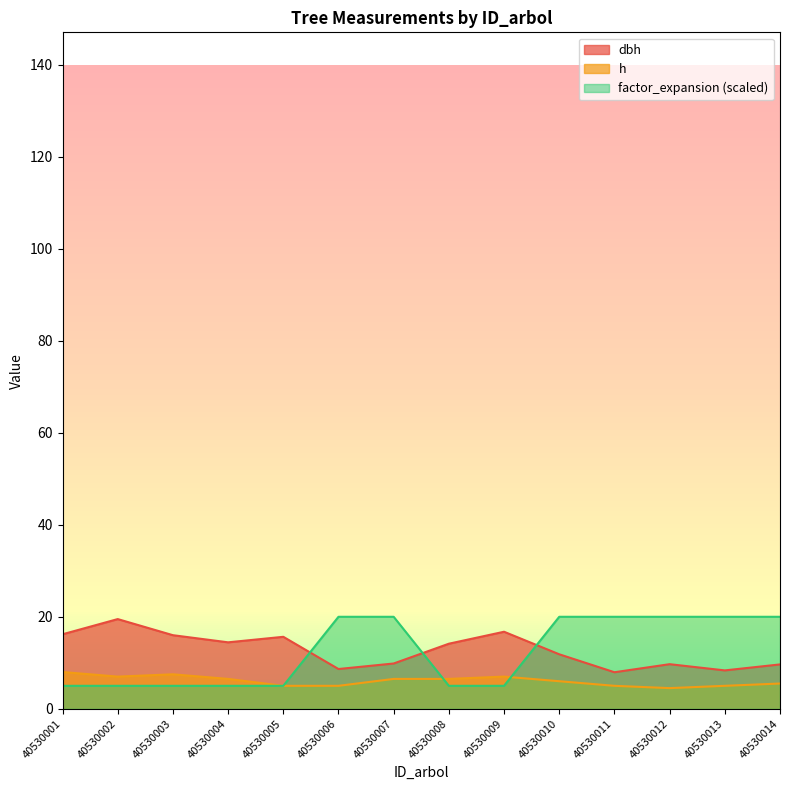

How many values in the factor_expansion series are below 20?

7